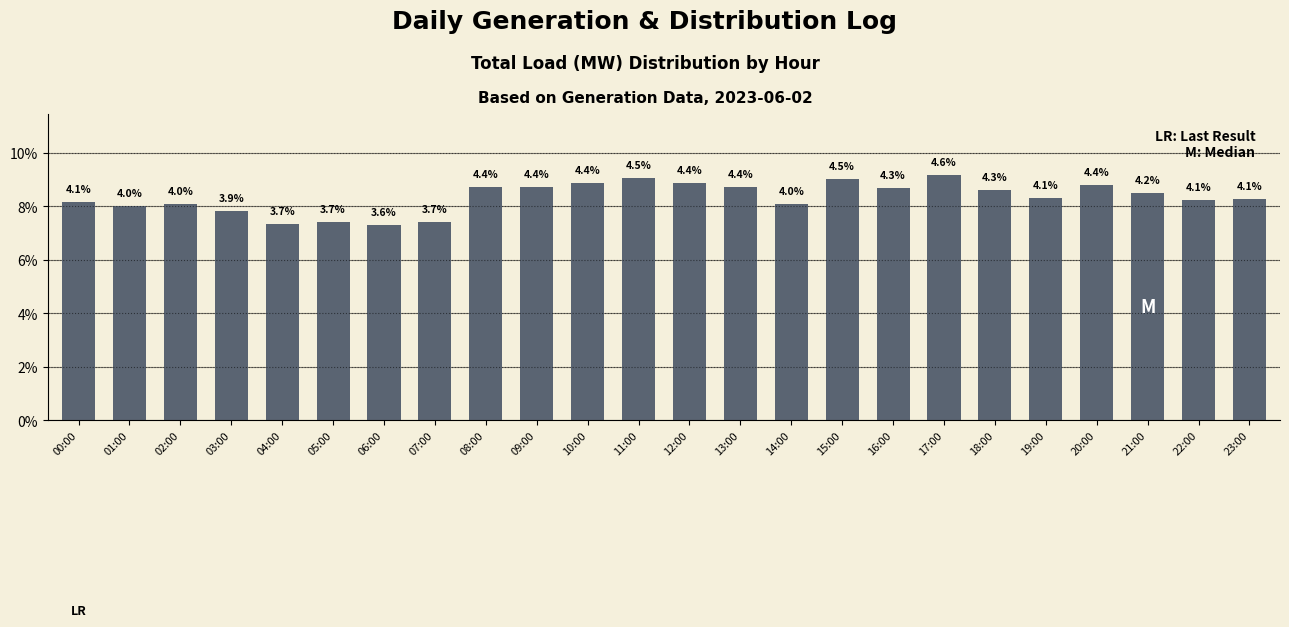

Does the chart contain any negative values?

No